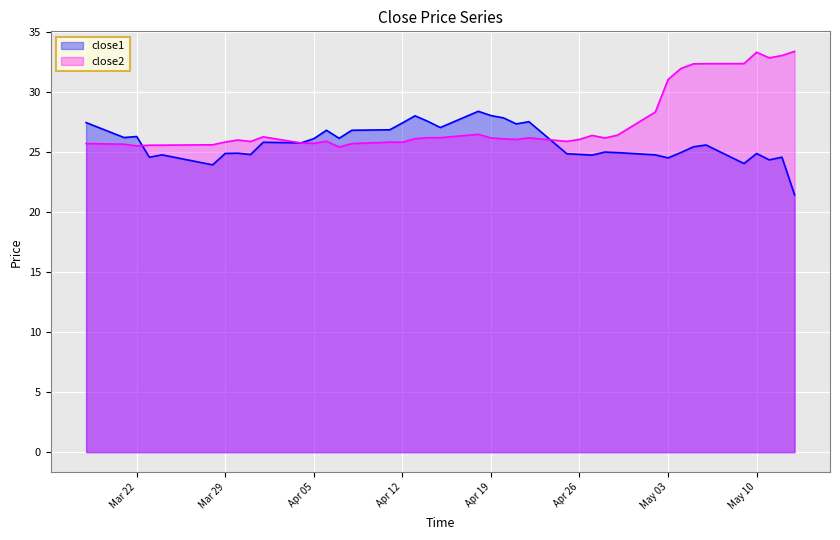

List the series in order of their peak value, highest first.

close2, close1